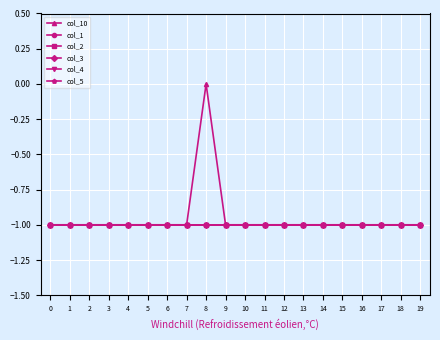

Rank the series at 9 from lowest to highest value.

col_10, col_1, col_2, col_3, col_4, col_5